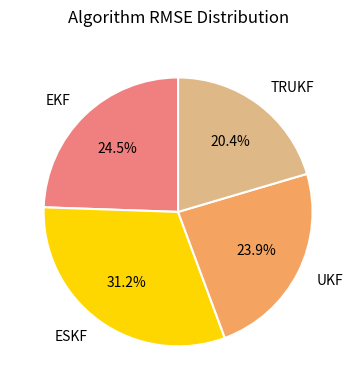

To the nearest percent, what is the combined percentage of UKF and TRUKF?

44%